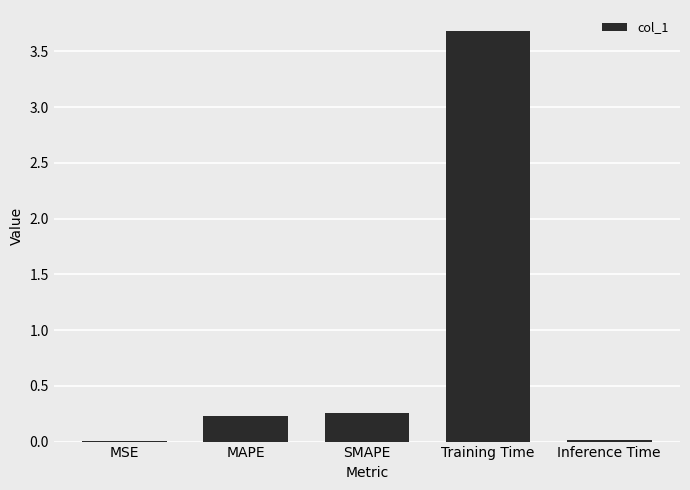

True or false: the data shows 4.8 at Training Time.

False